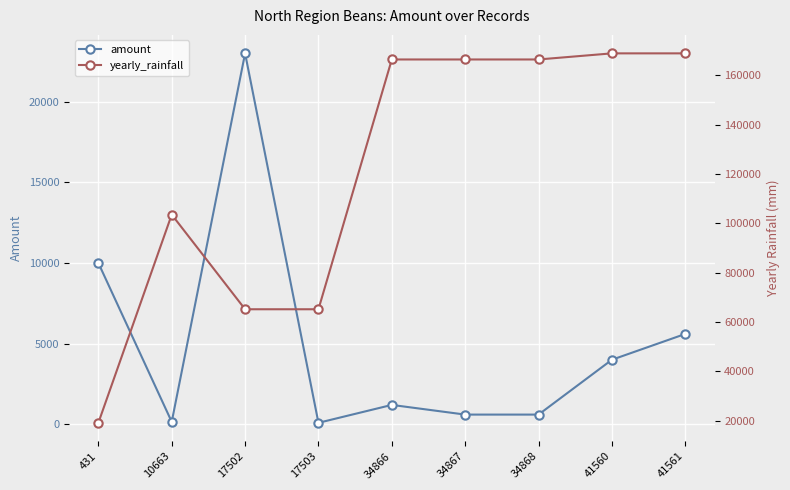

What is the sum of all amount values?

45240